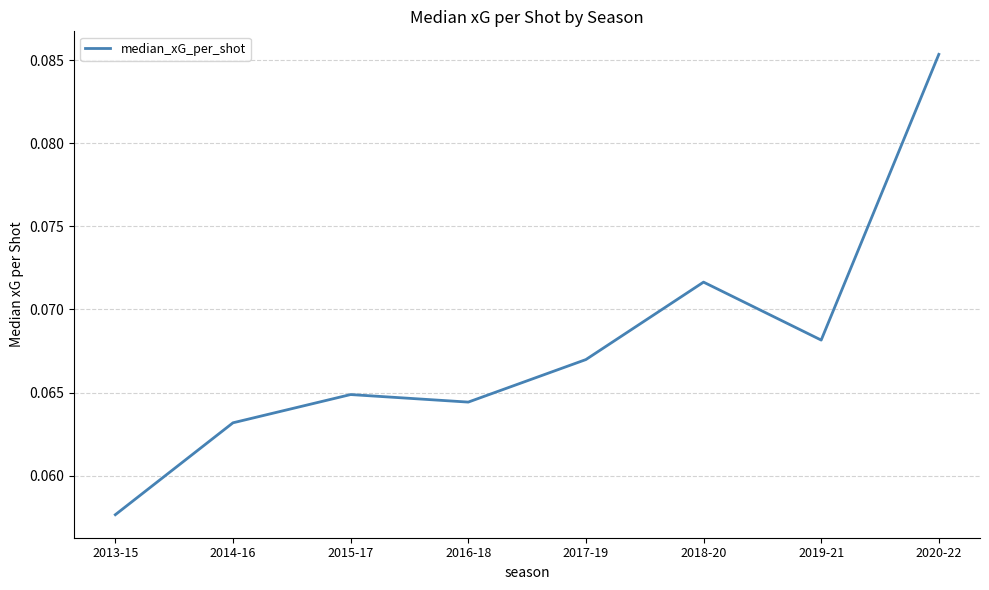

How many series are shown in this chart?

1